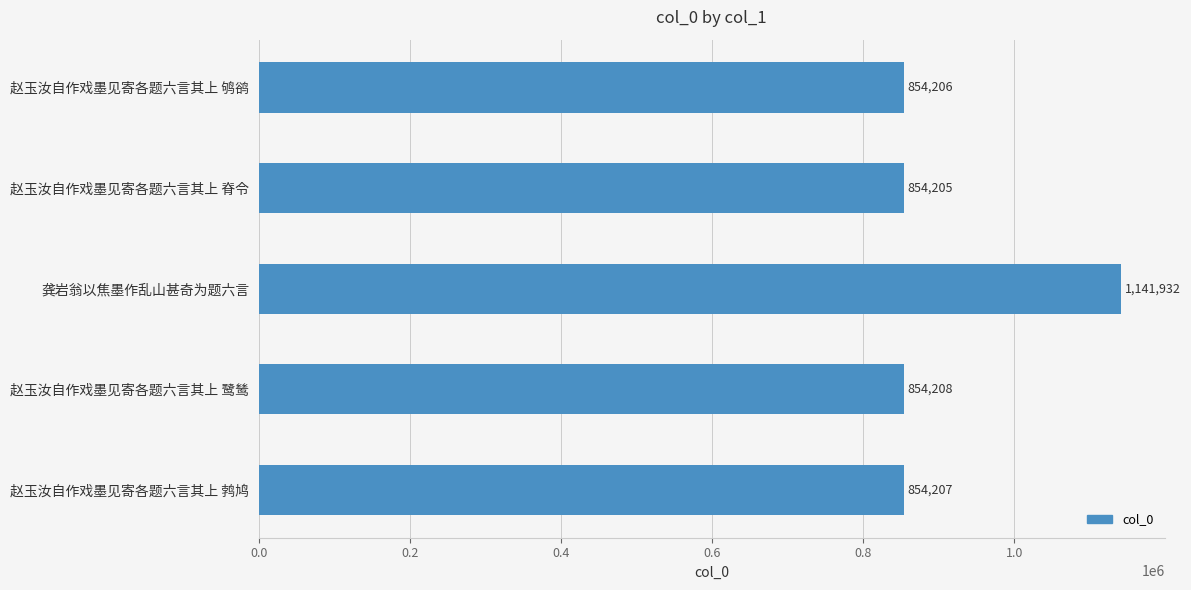

Reading top to bottom, transcribe all the data shown in this chart.

854206	854205	1141932	854208	854207